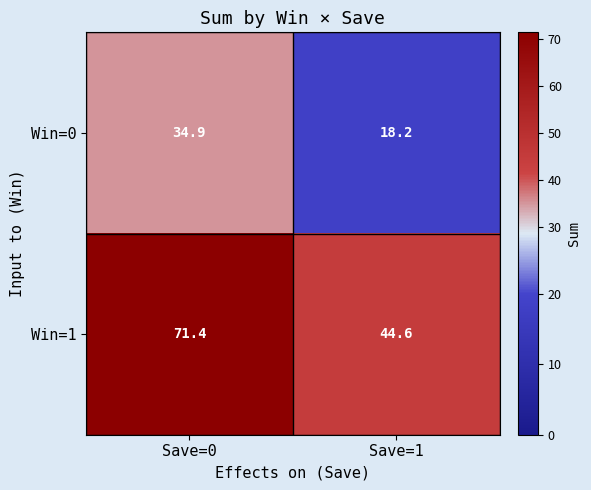

What is the sum of the Win=1 values at Save=0 and Save=1?

116.0